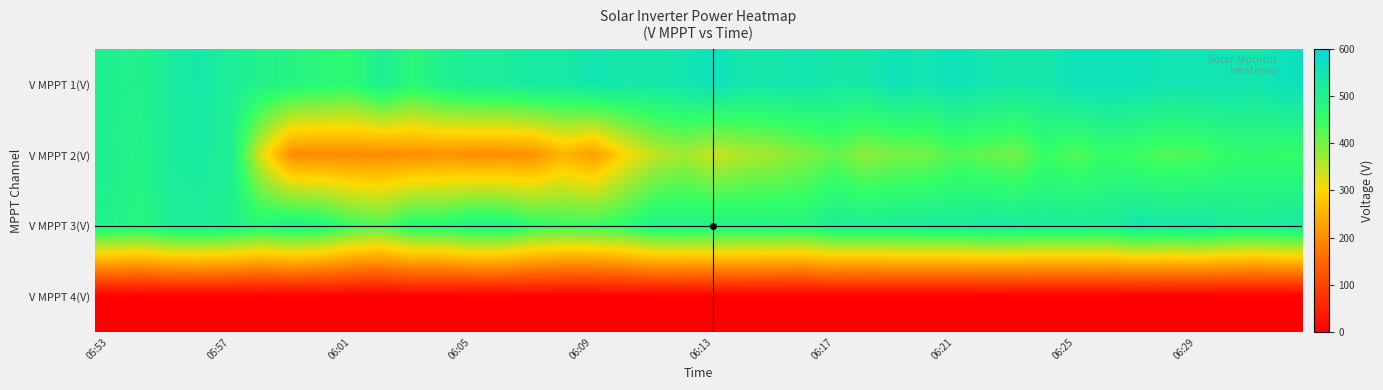

Reading left to right, transcribe all the data shown in this chart.

V MPPT 1(V): 505.5	499.7	522.7	533.6	514.1	498.7	489.6	474.7	466.7	512.7	475.6	501.8	517.9	519.8	530.0	529.1	547.9	537.0	537.1	546.0	564.2	541.2	541.9	546.2	532.0	537.0	558.6	545.1	561.1	544.7	537.6	539.2	559.5	560.3	558.2	549.5	550.1	551.4	543.0	564.2
V MPPT 2(V): 505.5	492.0	522.3	527.3	510.1	324.6	199.8	199.8	199.9	200.0	204.1	207.6	201.0	201.7	206.5	252.0	222.7	294.8	345.7	367.7	339.9	359.9	371.8	392.3	414.6	383.6	397.7	402.8	426.8	415.1	403.0	448.9	426.6	454.4	439.8	427.8	431.9	455.0	460.7	452.7
V MPPT 3(V): 498.9	482.1	510.4	515.6	504.1	479.3	499.3	484.2	443.4	428.4	471.4	471.2	493.7	492.3	458.7	445.4	446.3	460.4	495.5	497.1	494.7	492.2	491.2	486.5	514.3	510.4	516.1	519.3	519.4	527.7	524.1	518.5	519.0	514.4	541.3	530.4	536.3	519.5	511.4	526.0
V MPPT 4(V): 0.0	0.0	0.0	0.0	0.0	0.0	0.0	0.0	0.0	0.0	0.0	0.0	0.0	0.0	0.0	0.0	0.0	0.0	0.0	0.0	0.0	0.0	0.0	0.0	0.0	0.0	0.0	0.0	0.0	0.0	0.0	0.0	0.0	0.0	0.0	0.0	0.0	0.0	0.0	0.0